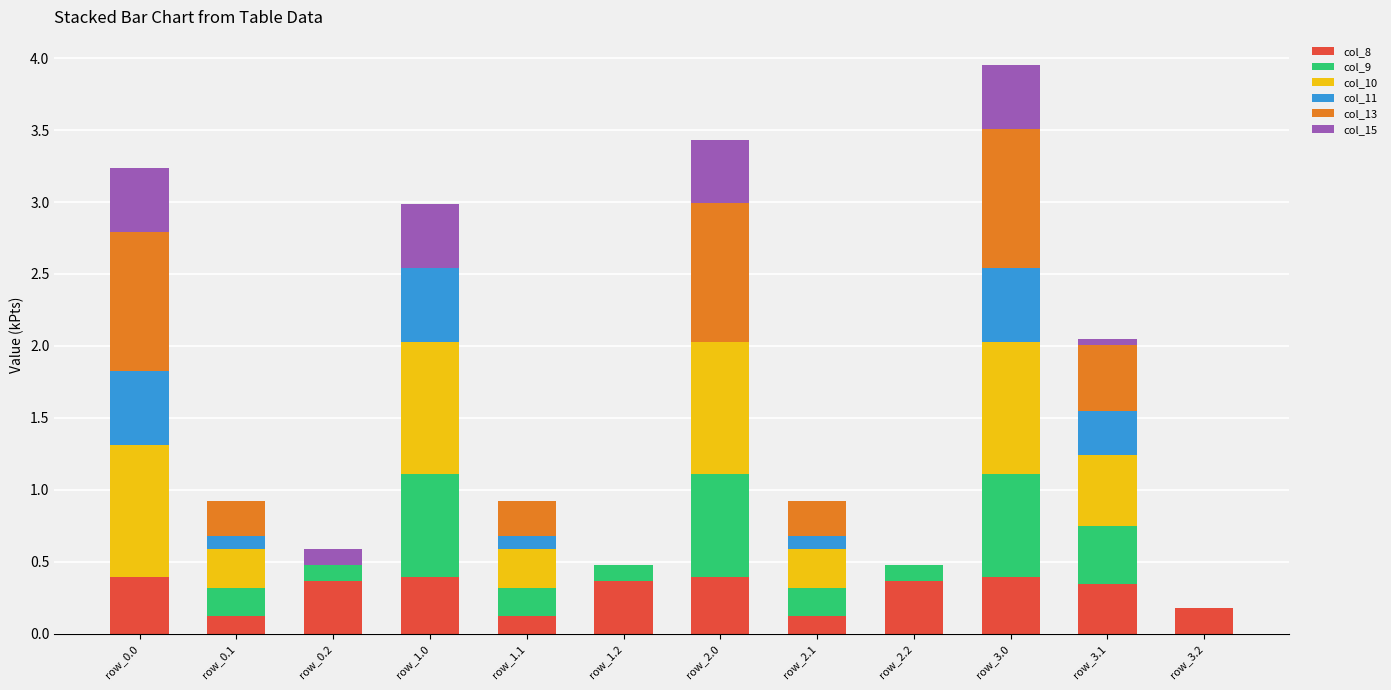

What is the total value across all series at row_0.1?

0.9